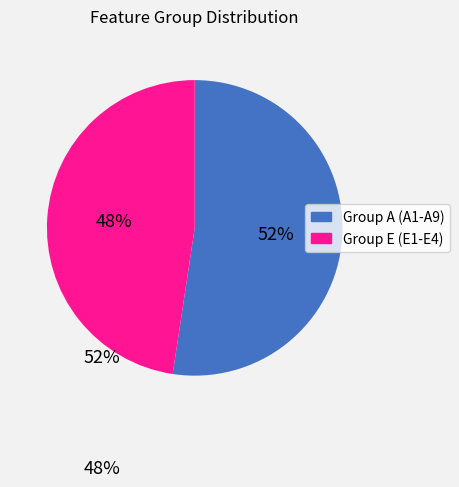

Is there any slice that represents more than half of the pie?

Yes